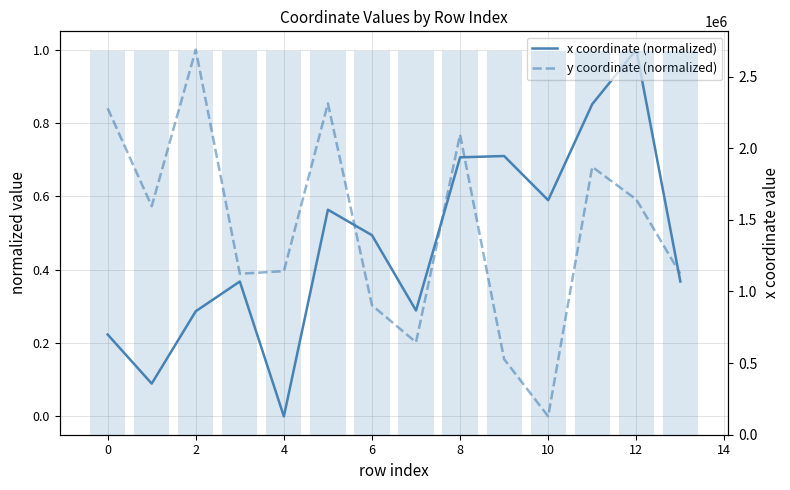

At which category is the sum across all series the highest?

12